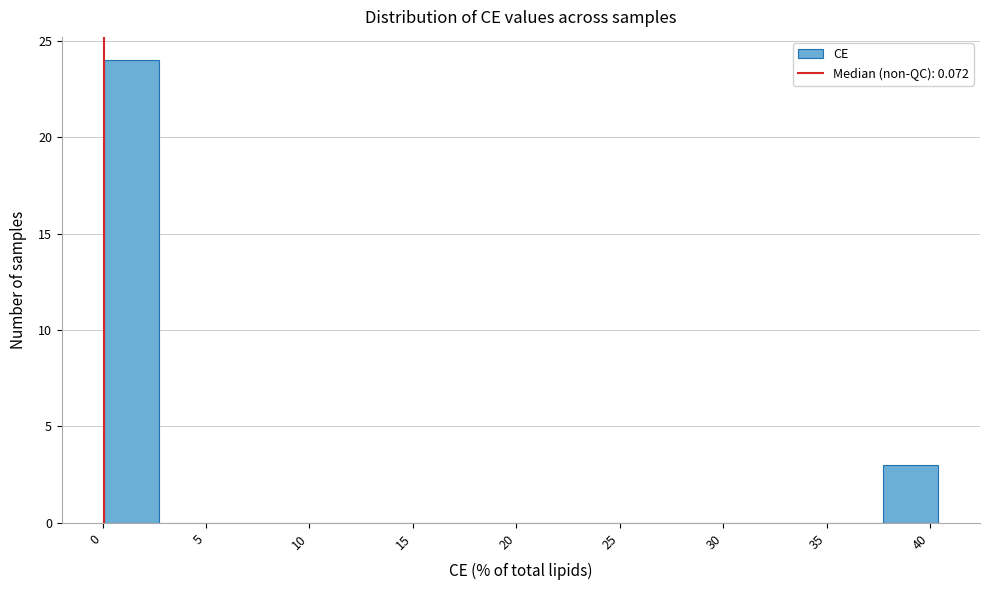

Reading left to right, transcribe this chart: for each bar, give the range it covers on the x-axis and its height. Neither the bar edges nor the heights are printed on the chart, so give them approximately, as read against the axes.

0.0 to 2.5: 24
2.5 to 5.5: 0
5.5 to 8.0: 0
8.0 to 11.0: 0
11.0 to 13.5: 0
13.5 to 16.0: 0
16.0 to 19.0: 0
19.0 to 21.5: 0
21.5 to 24.5: 0
24.5 to 27.0: 0
27.0 to 29.5: 0
29.5 to 32.5: 0
32.5 to 35.0: 0
35.0 to 37.5: 0
37.5 to 40.5: 3